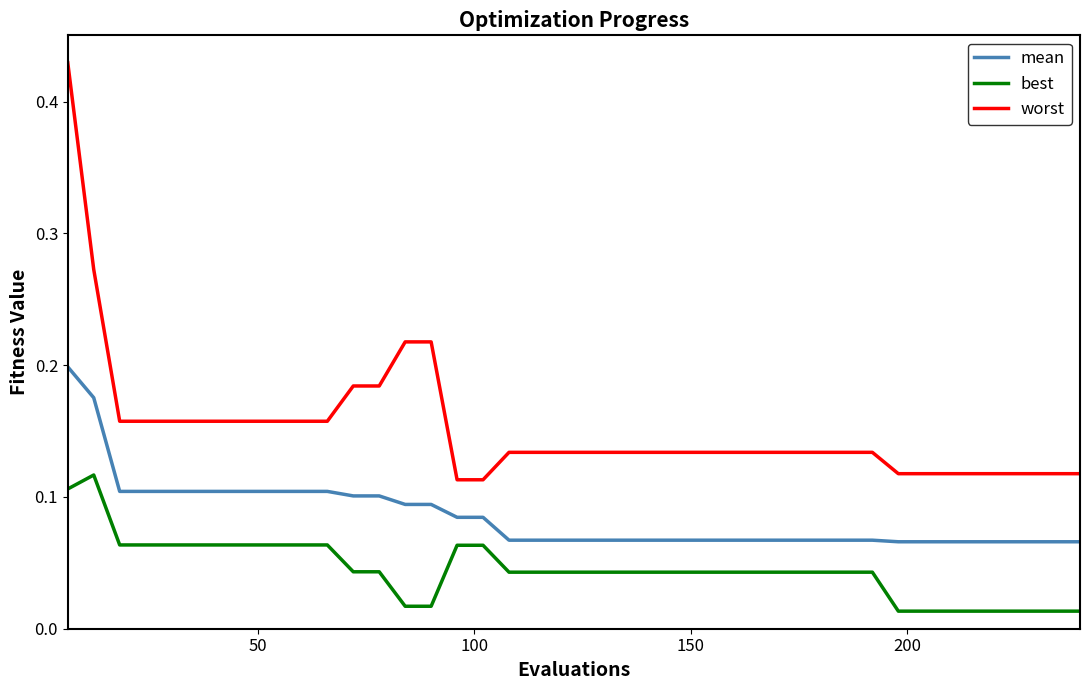

Which series has the largest total across all categories?

worst